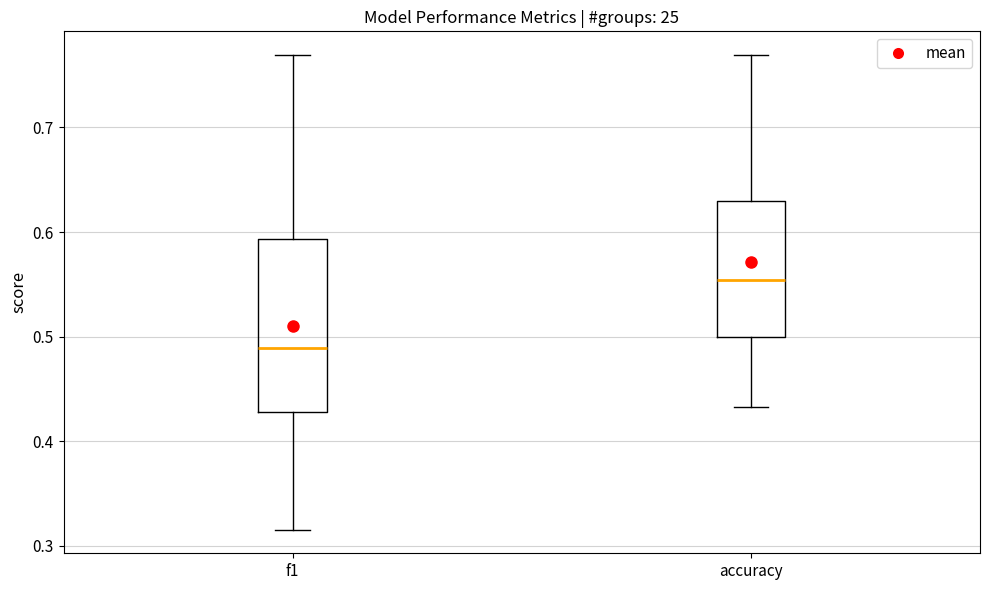

Comparing the boxes themselves (not the whiskers), which one is the tallest?

f1